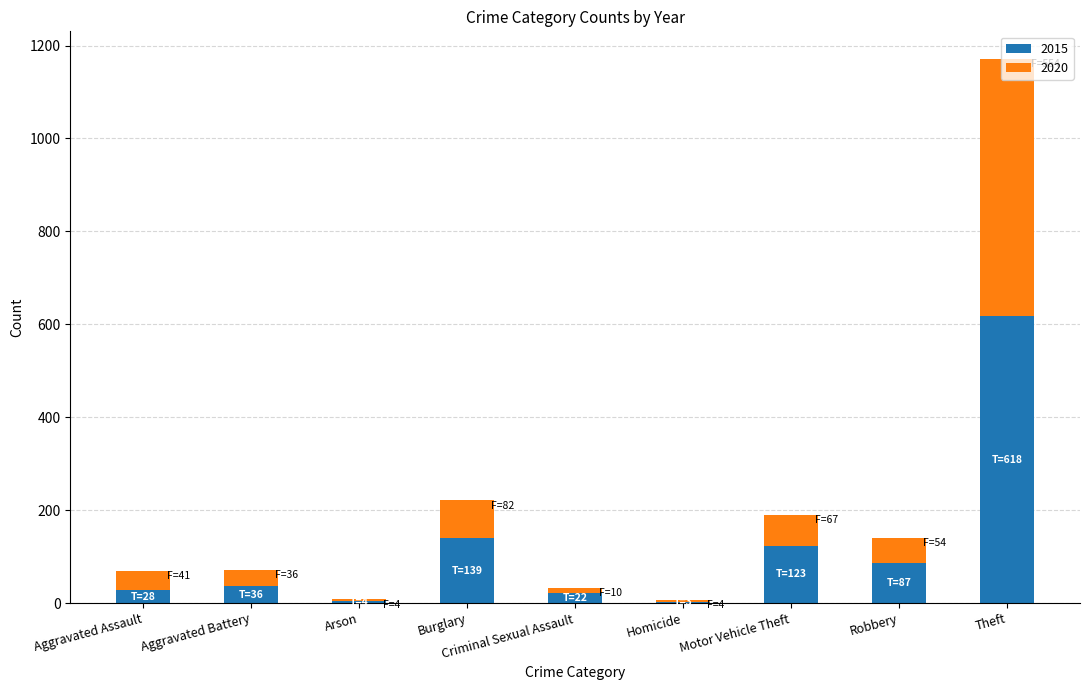

What value does the 2015 series have at Aggravated Battery?

36